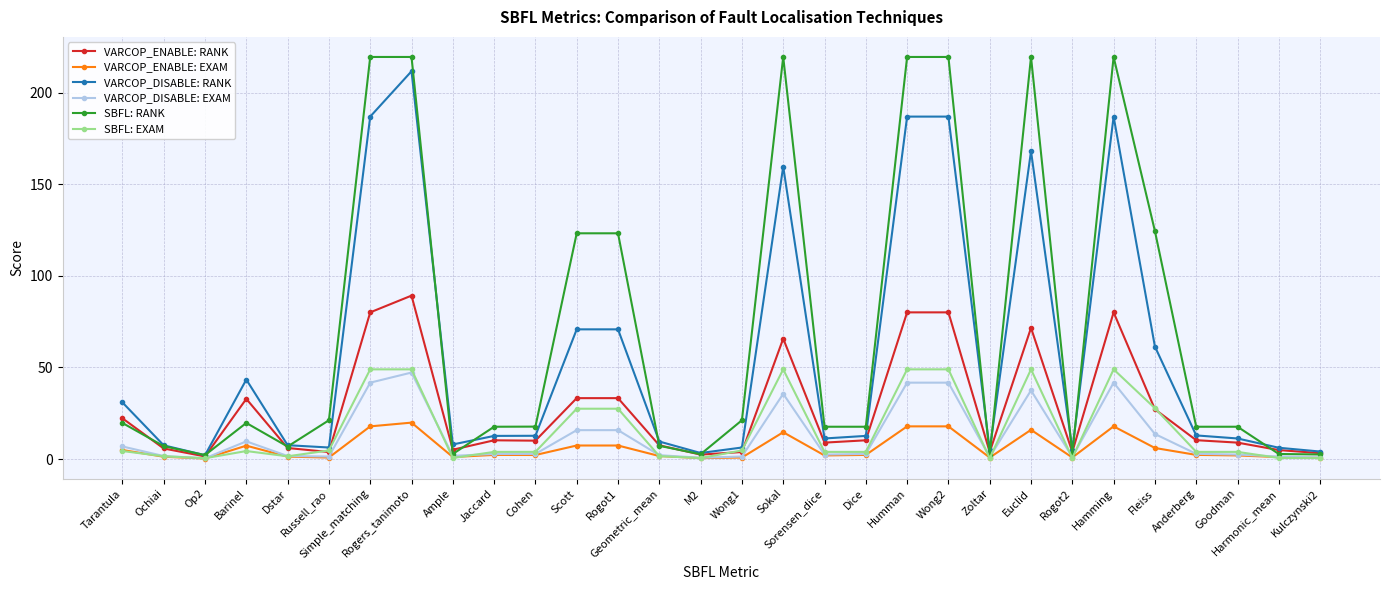

Which series changed the most between Op2 and Fleiss?

SBFL: RANK